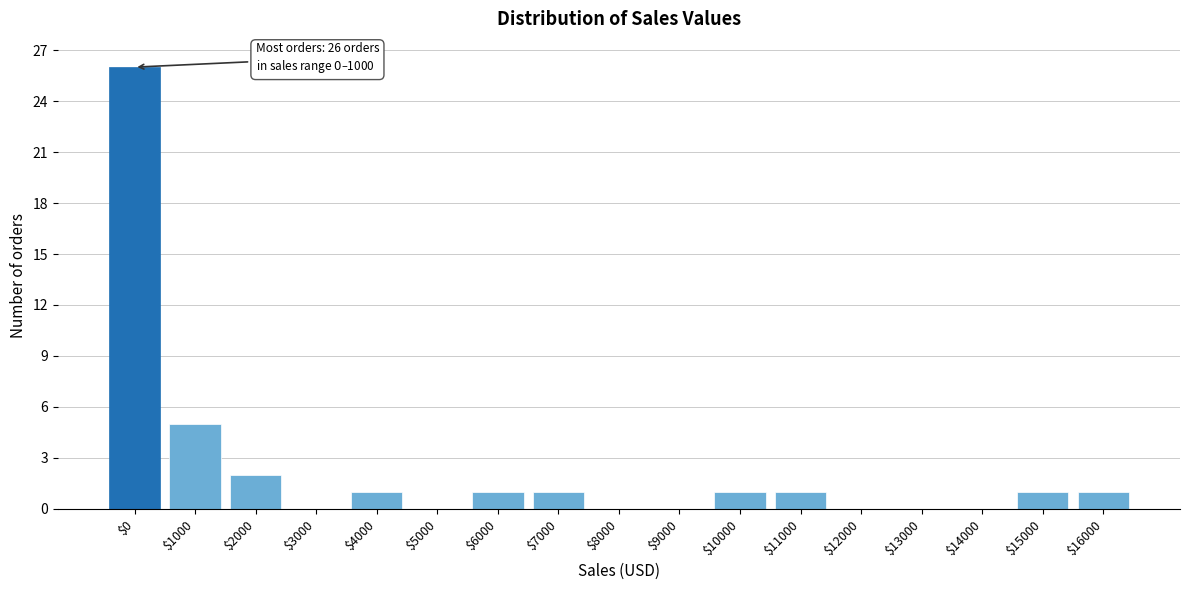

What is the sum of all values?

40